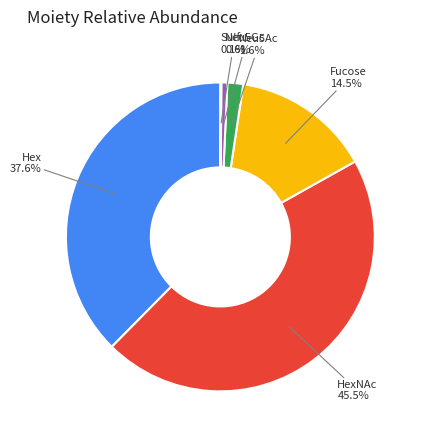

Do HexNAc and Neu5Ac together represent more than half of the pie?

No